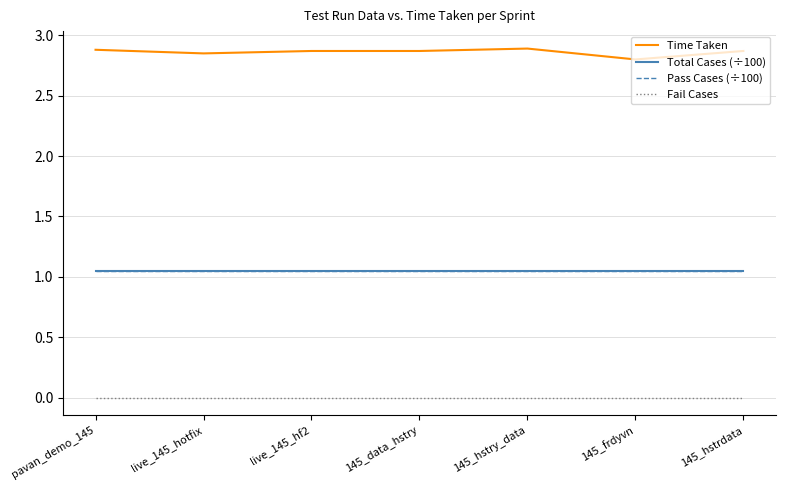

Which category has the highest value across all series?

145_hstry_data